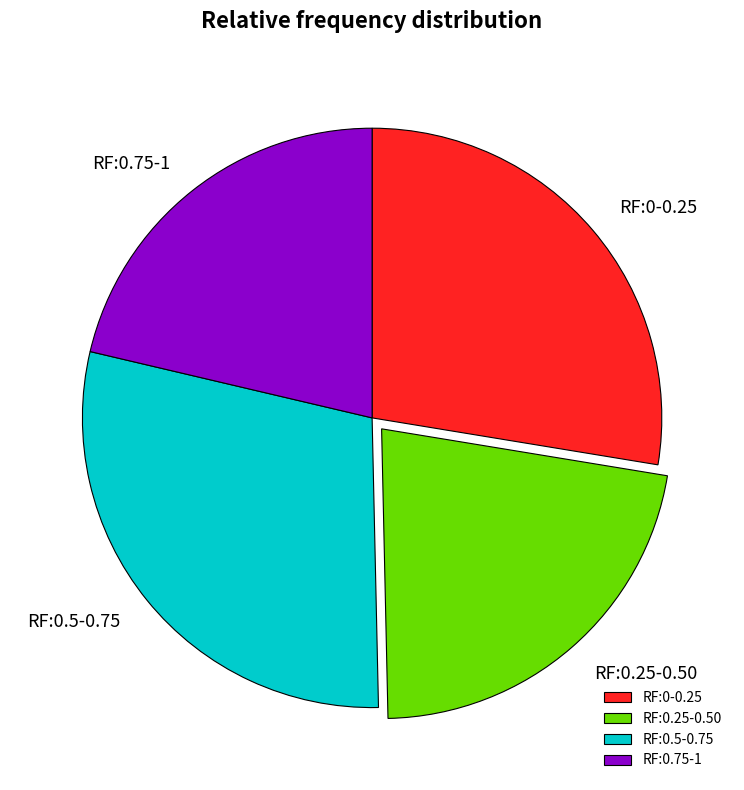

How many segments does this pie chart have?

4